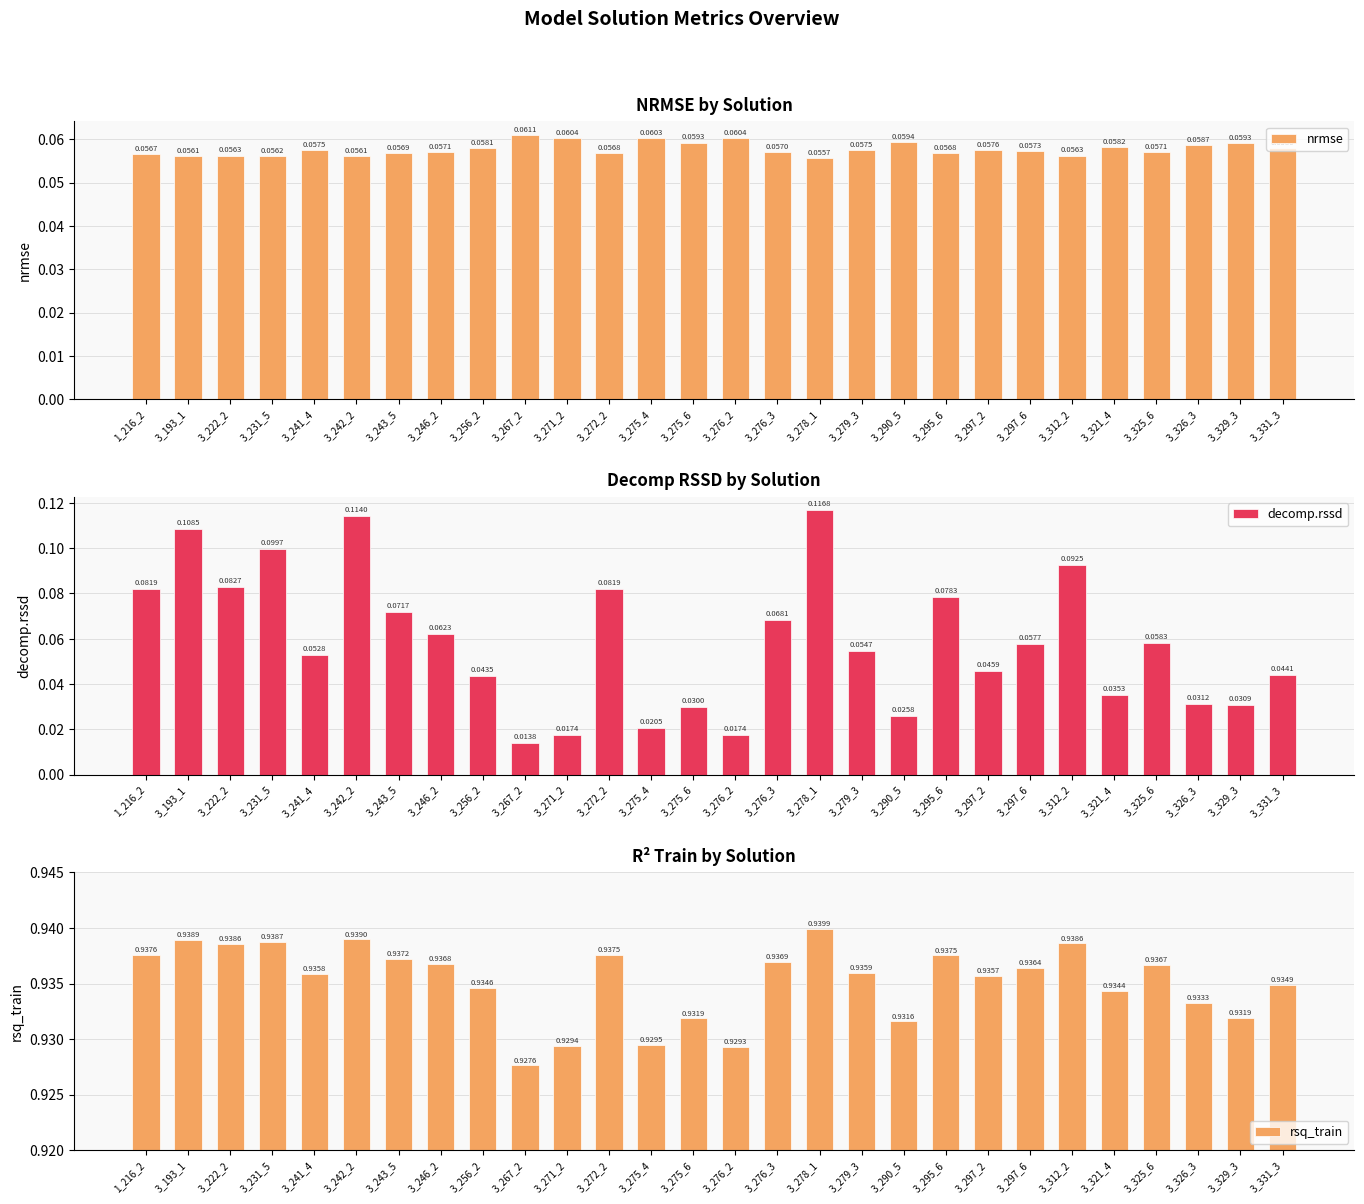

At 3_312_2, list the series in order from largest to smallest.

rsq_train, decomp.rssd, nrmse